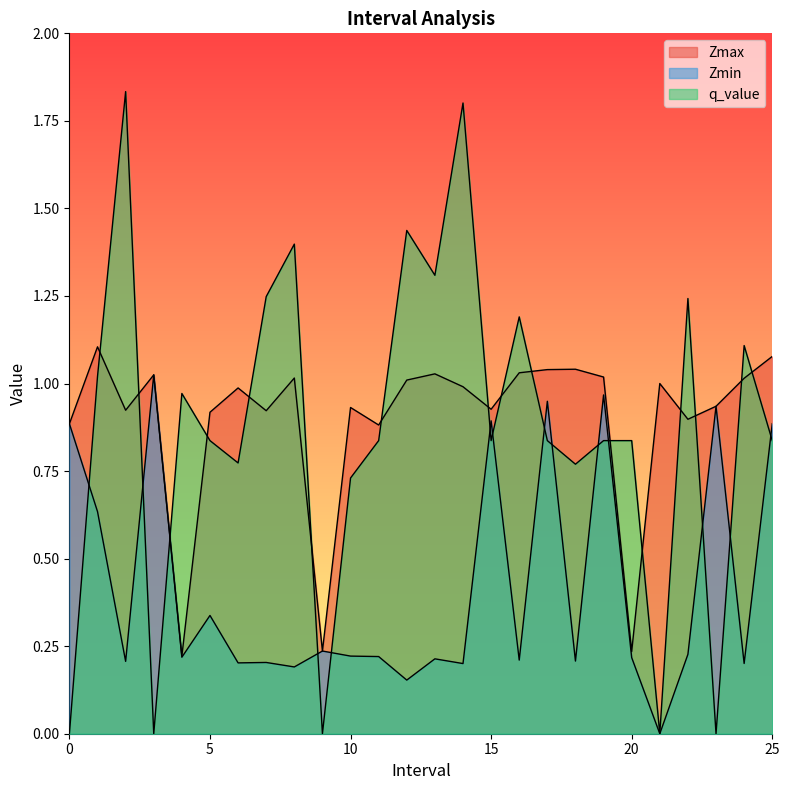

What is the label of the 13th point from the right?

13.0